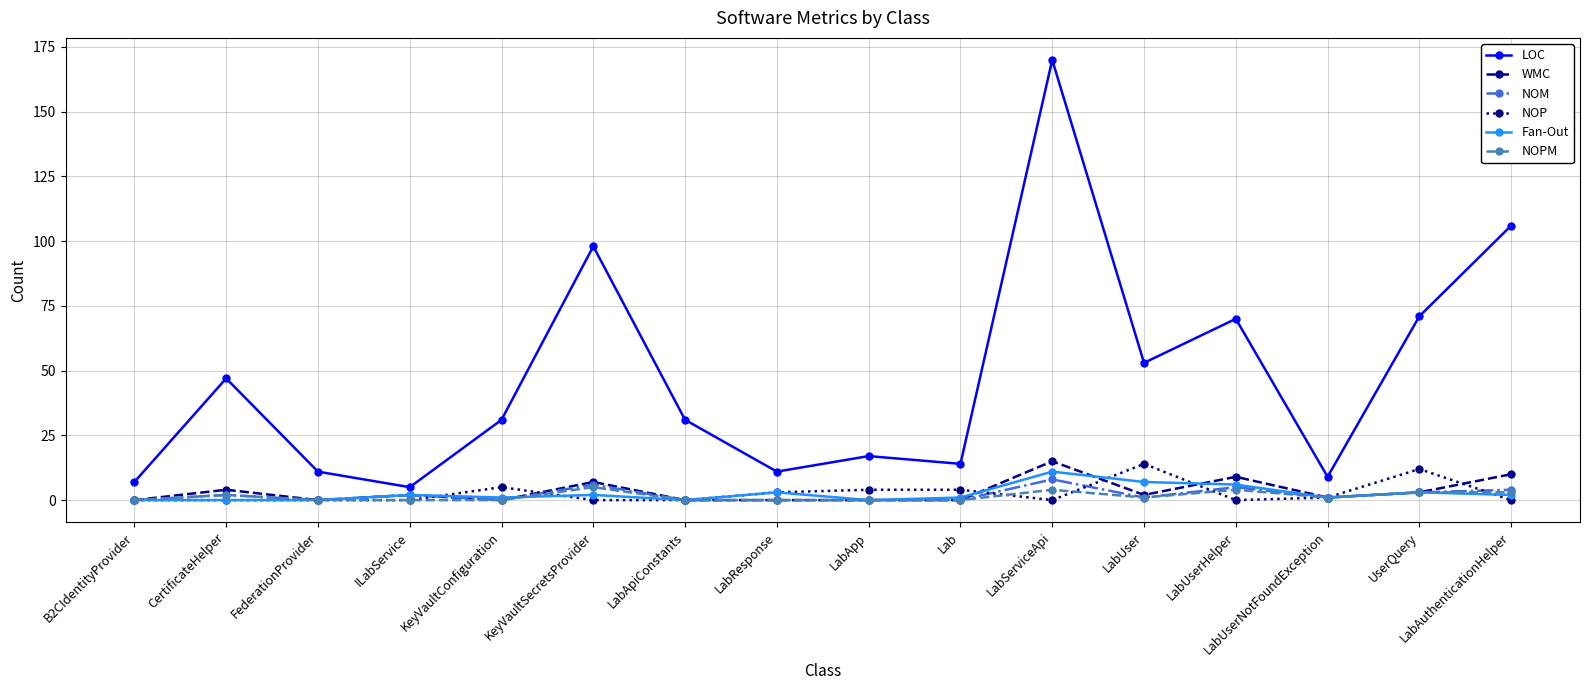

What is the label of the 9th point from the left?

LabApp